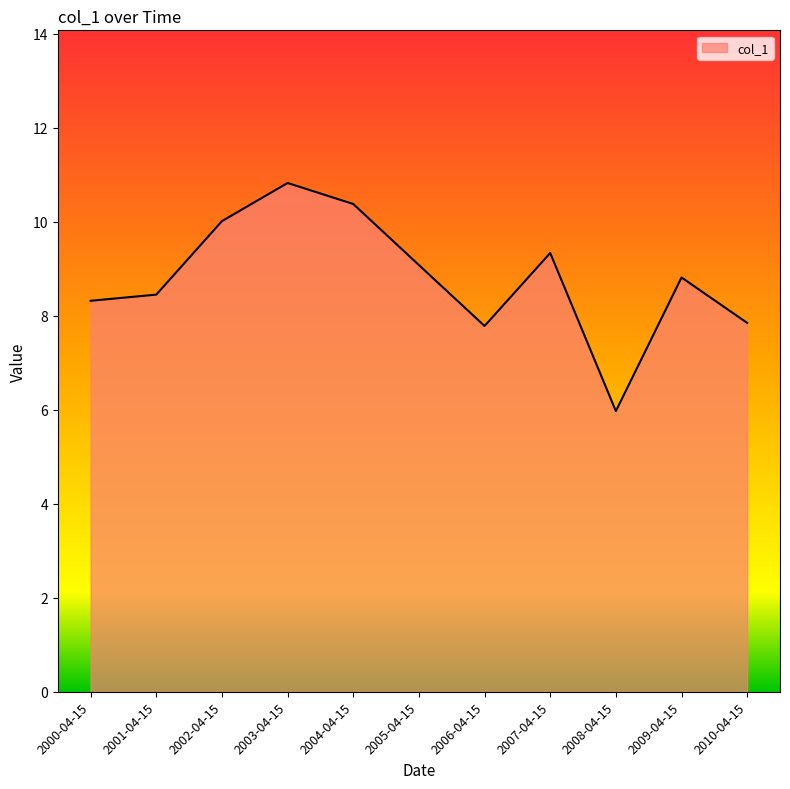

At which category does the data reach its first local valley?

2006-04-15